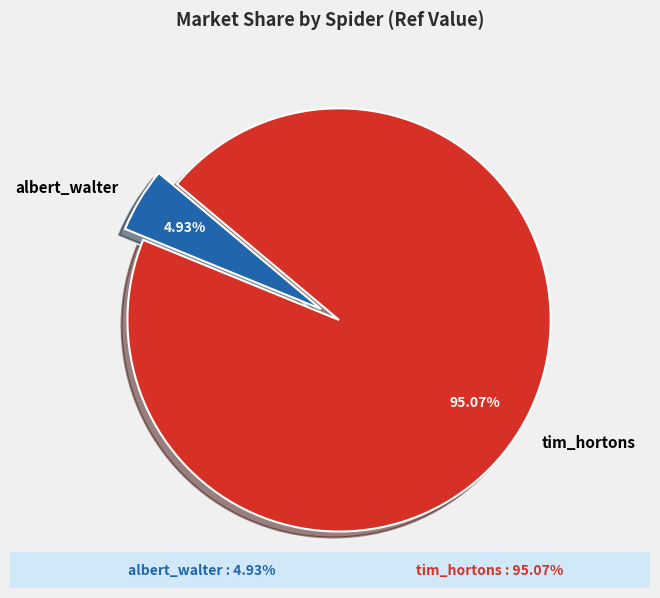

To the nearest percent, what is the difference between the albert_walter and tim_hortons slice percentages?

90%